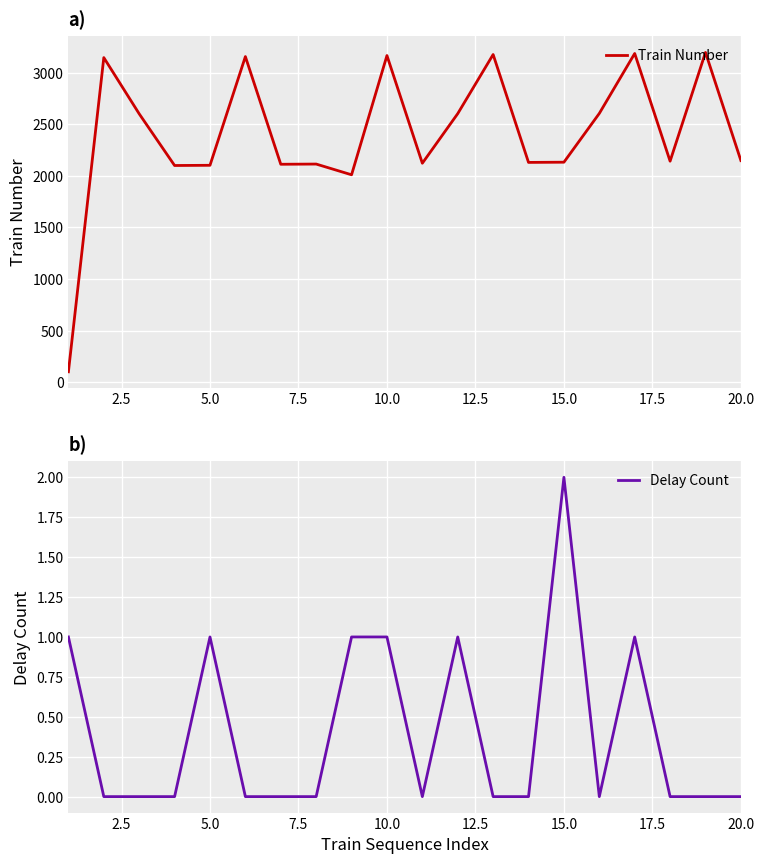

What is the minimum value for Train Number?

101